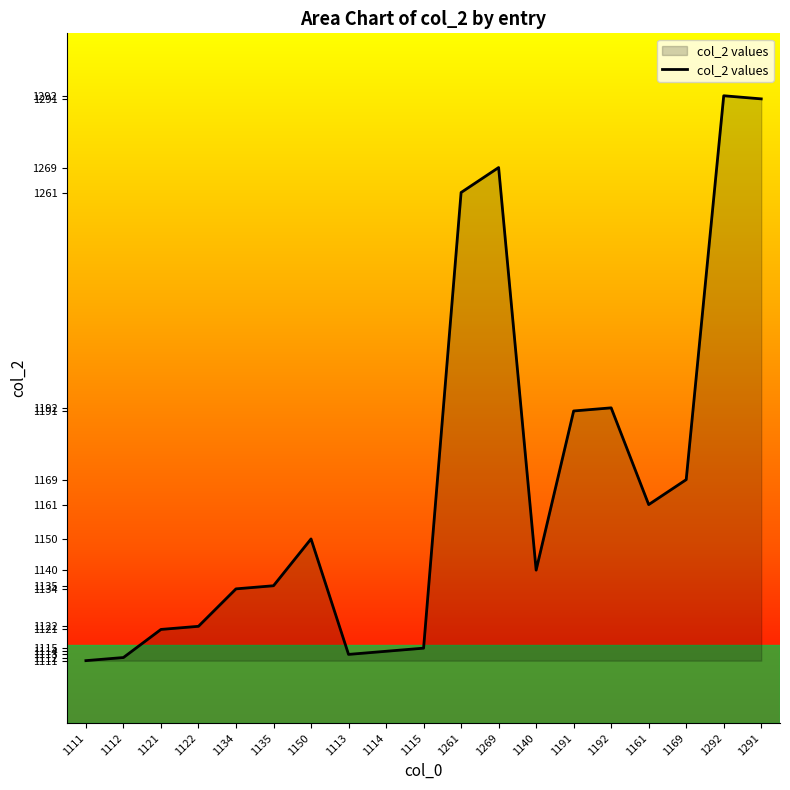

Reading right to left, extract all data points from this chart.

1291	1292	1169	1161	1192	1191	1140	1269	1261	1115	1114	1113	1150	1135	1134	1122	1121	1112	1111